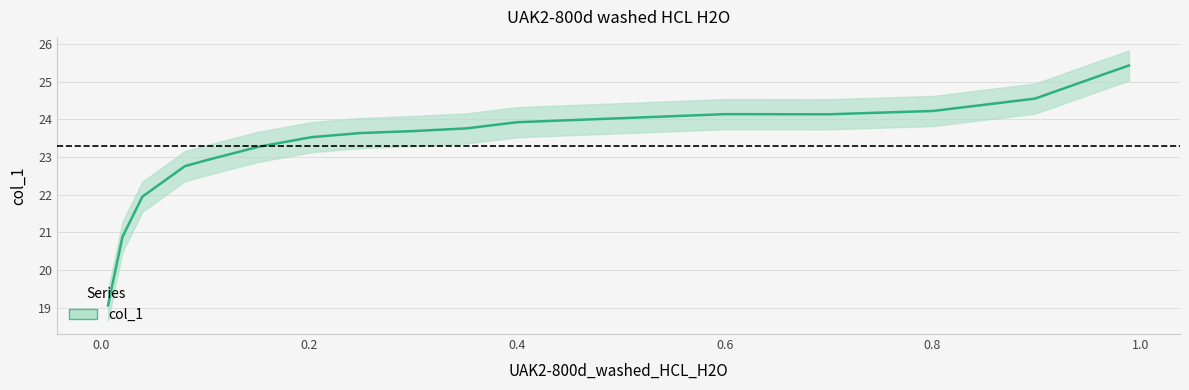

What is the smallest value displayed?

19.1